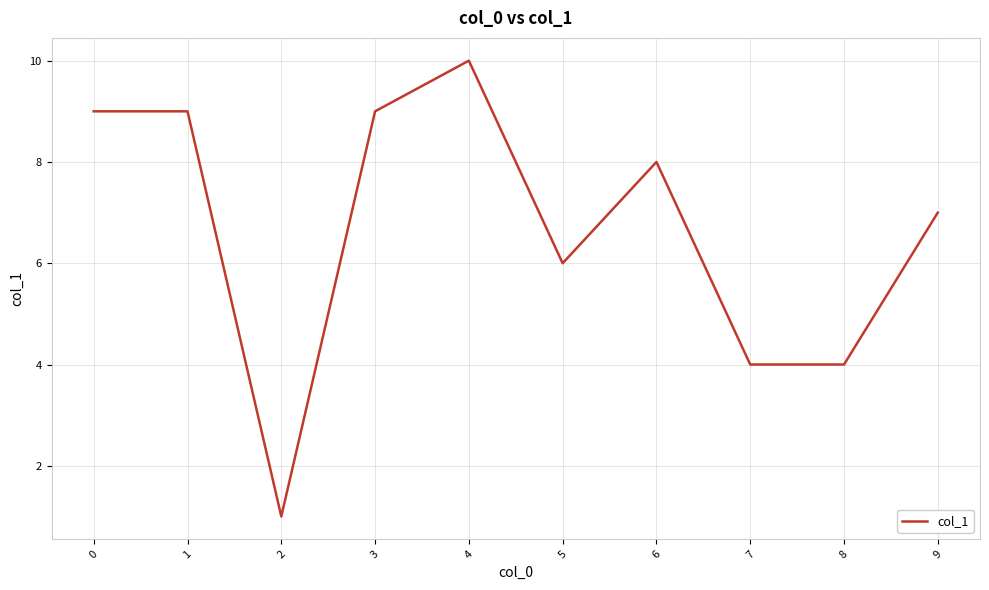

True or false: the data shows 7 at 8.

False